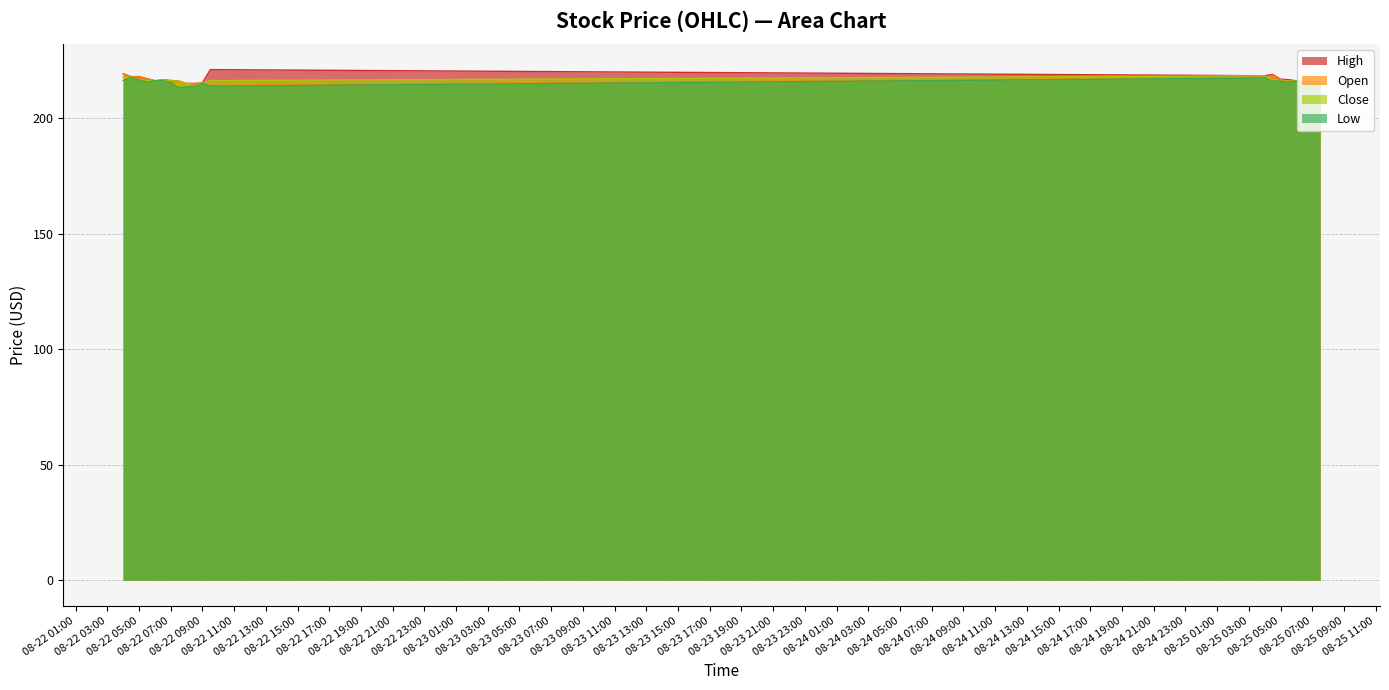

What is the minimum value shown in the chart?

213.2